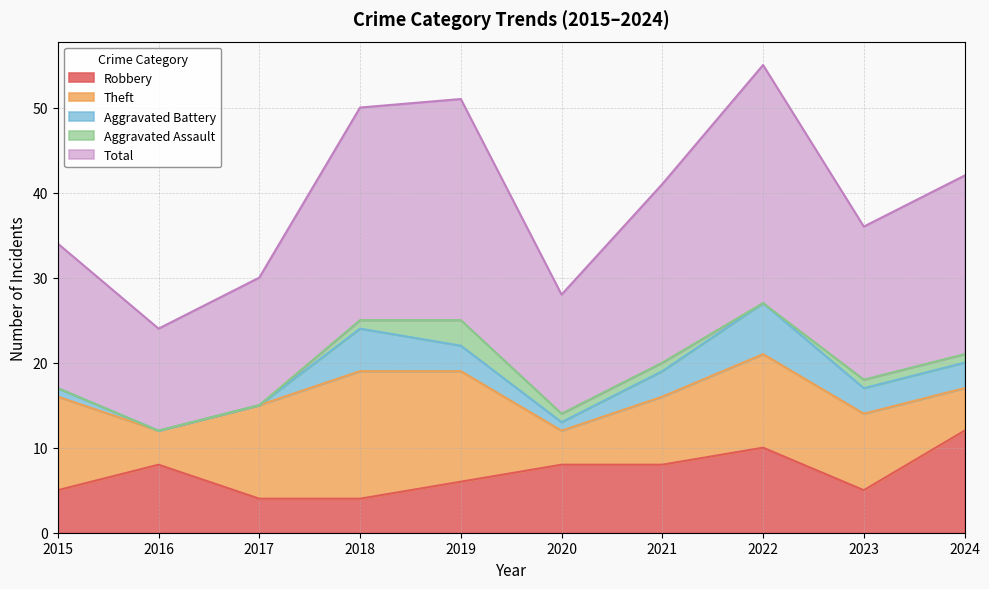

Which has a higher value, 2020 or 2017?

2020